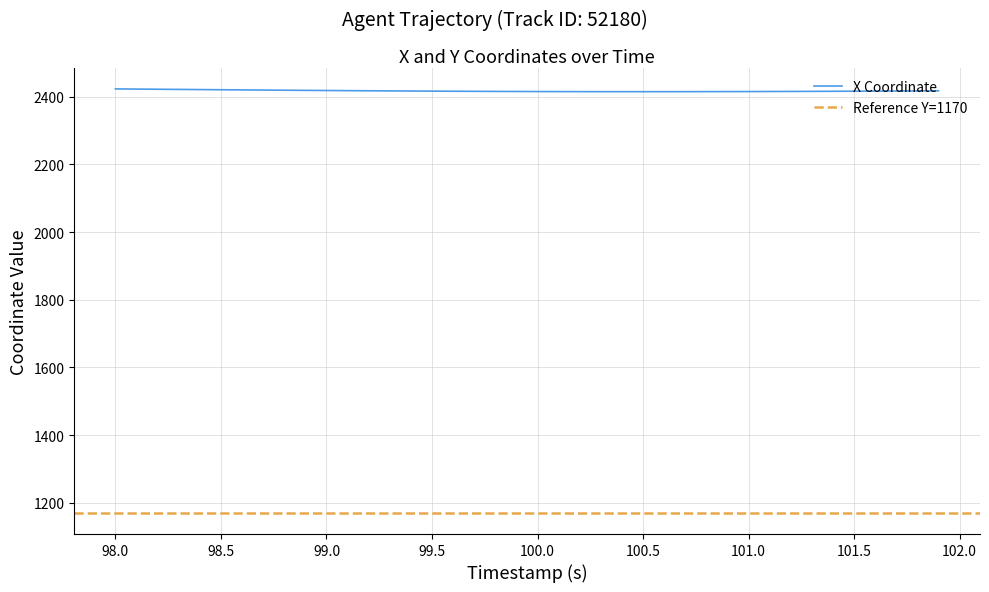

The X Coordinate series shows 2415.2 at 101.0. True or false?

True